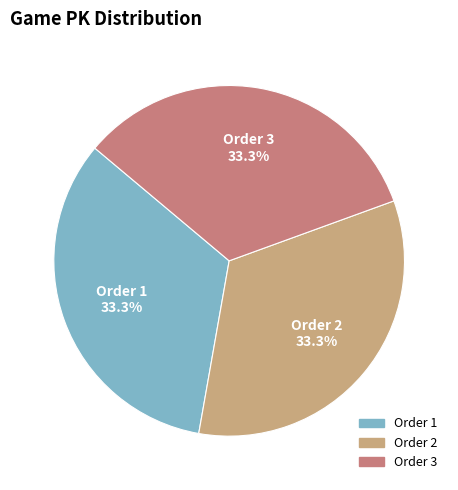

Is there a majority slice in this chart?

No